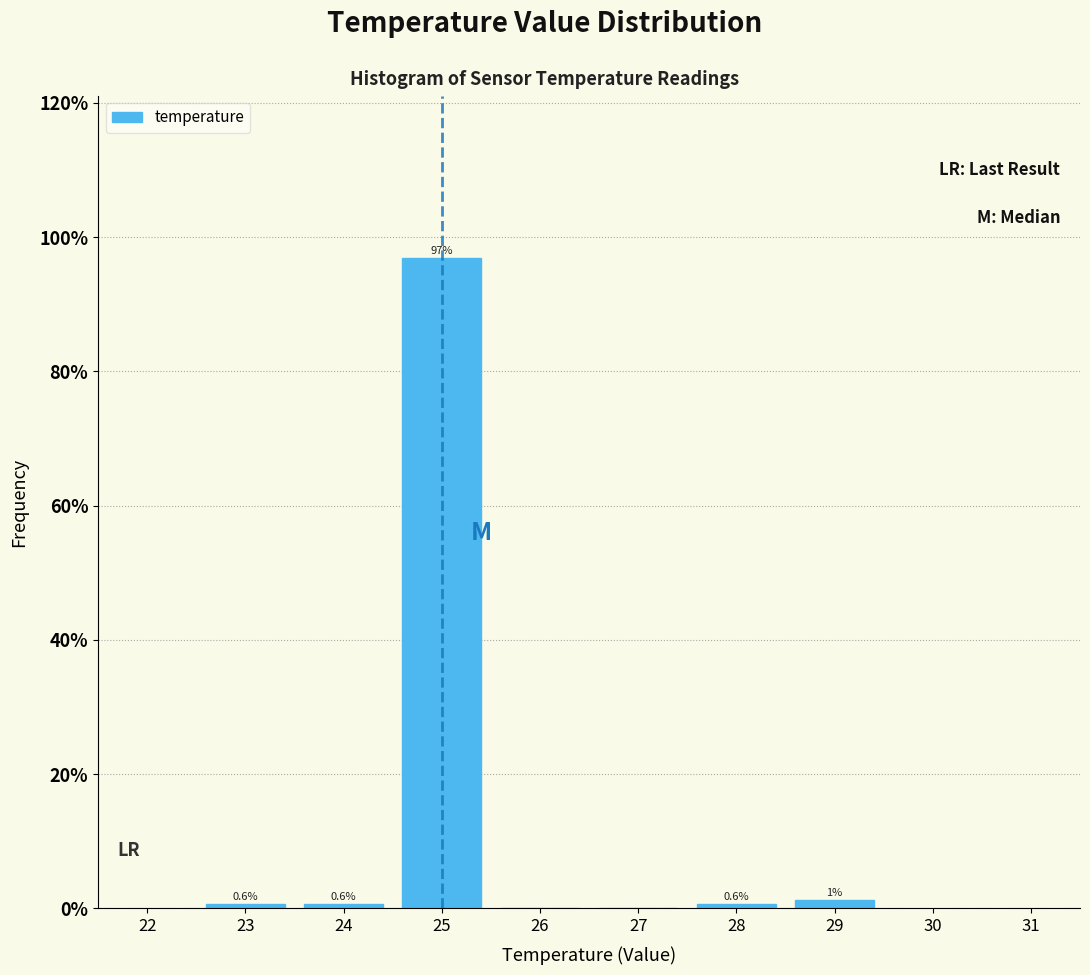

Over which range of the x-axis is the bar tallest?

24.5 to 25.5